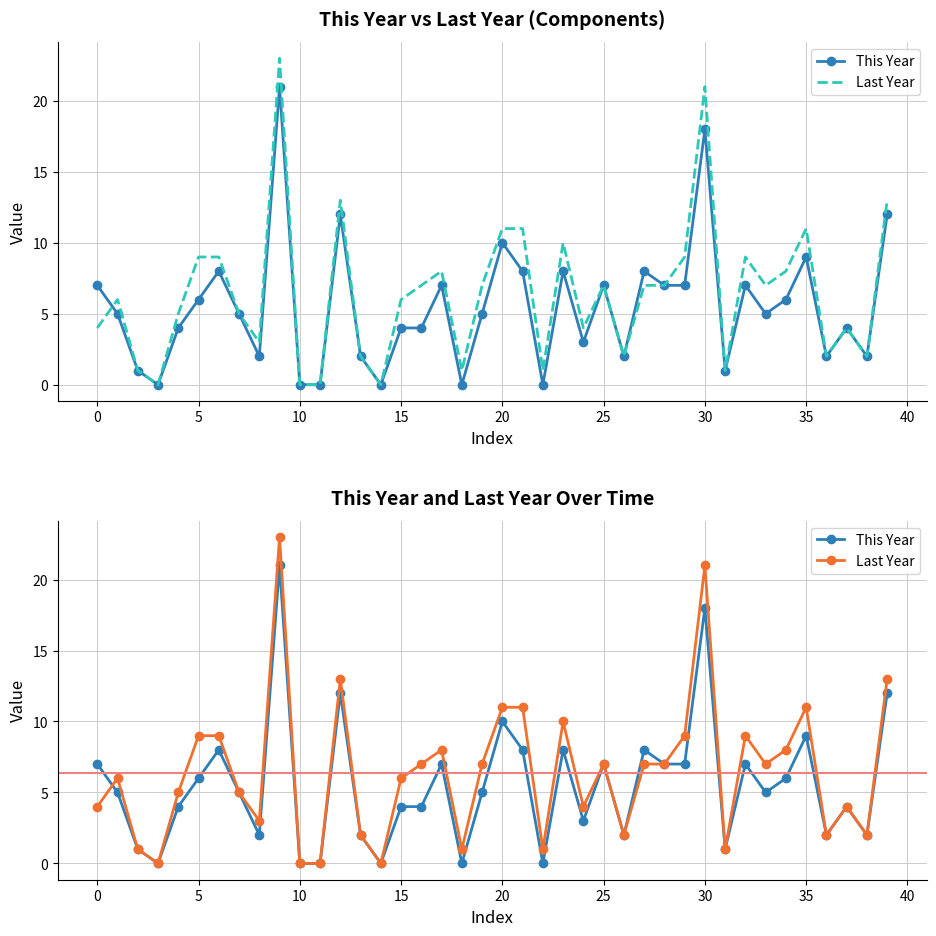

Is this an area chart (filled region under the line)?

No